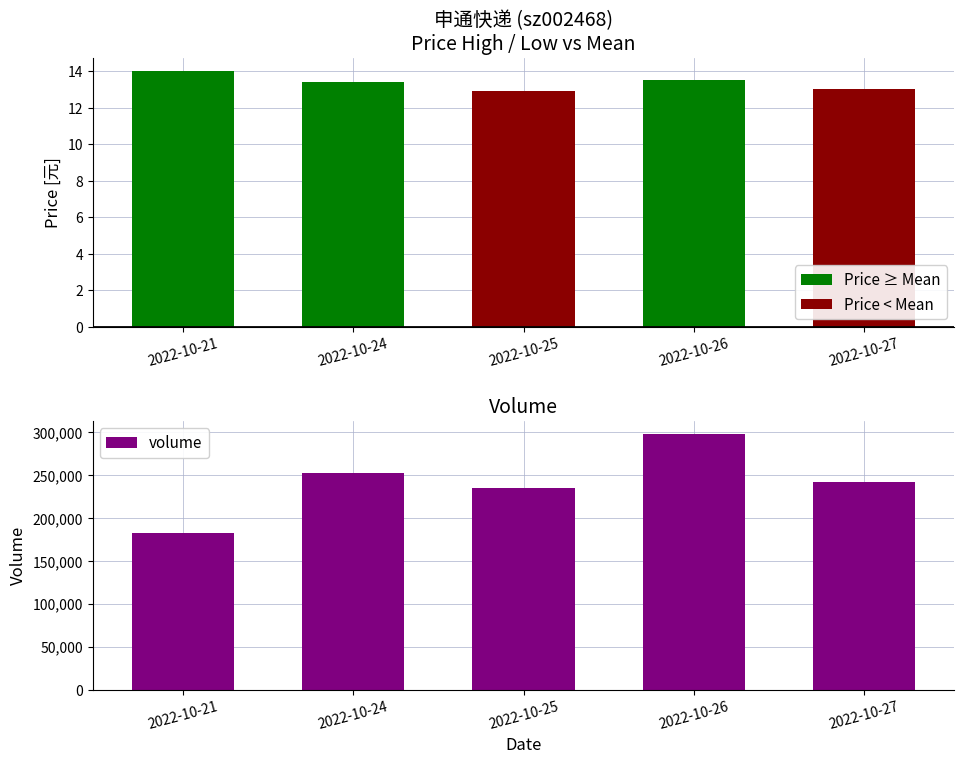

The value of Price < Mean at 2022-10-27 is 13.0. True or false?

True